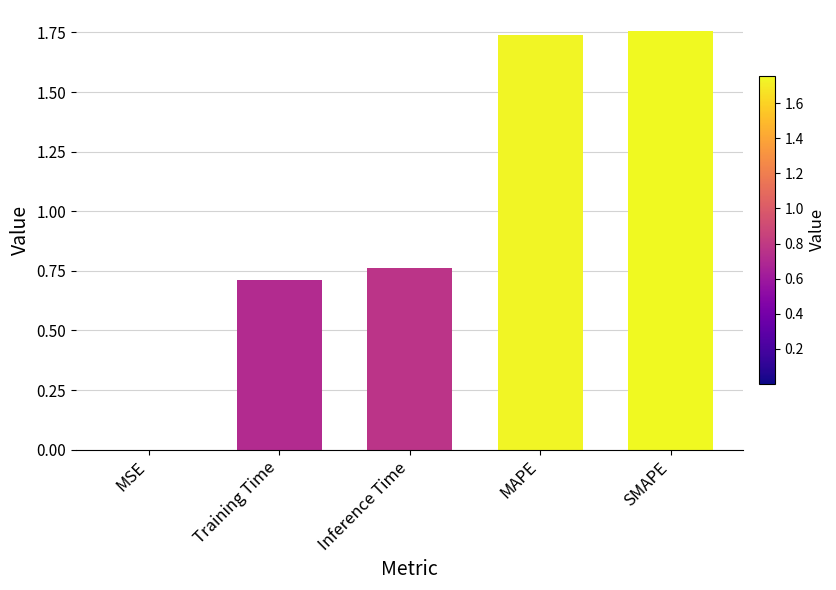

What value does the data have at Training Time?

0.7